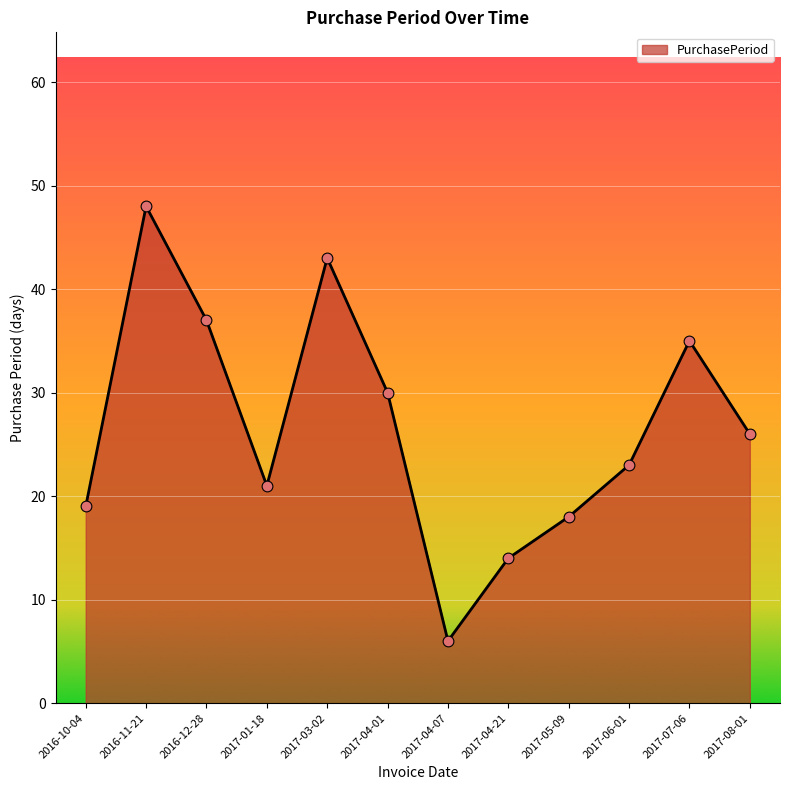

Between 2017-01-18 and 2017-04-21, which is larger?

2017-01-18